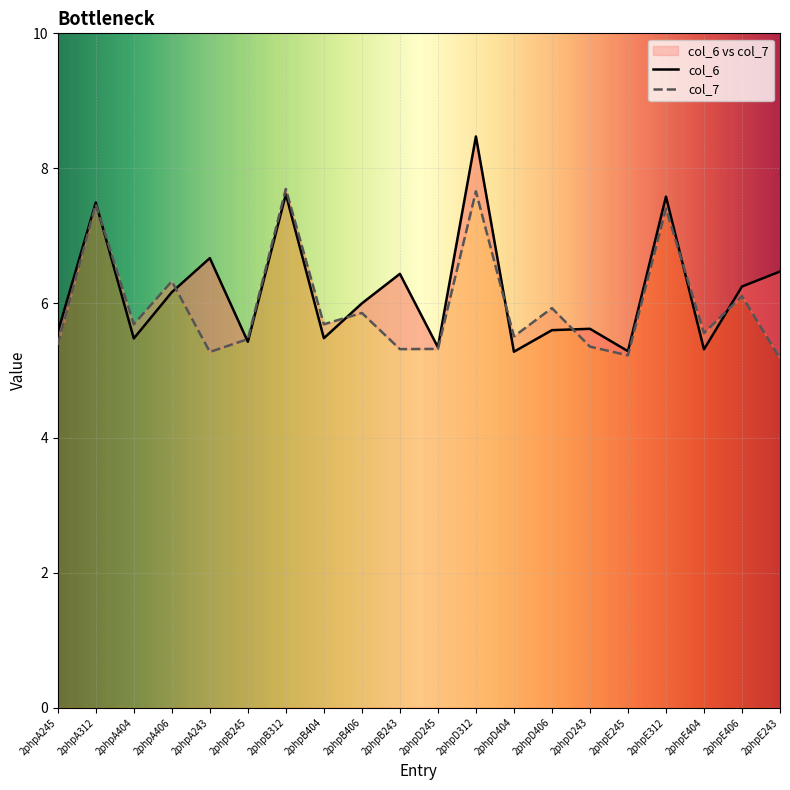

Where is col_6 nearest to the value 6?

2phpB406